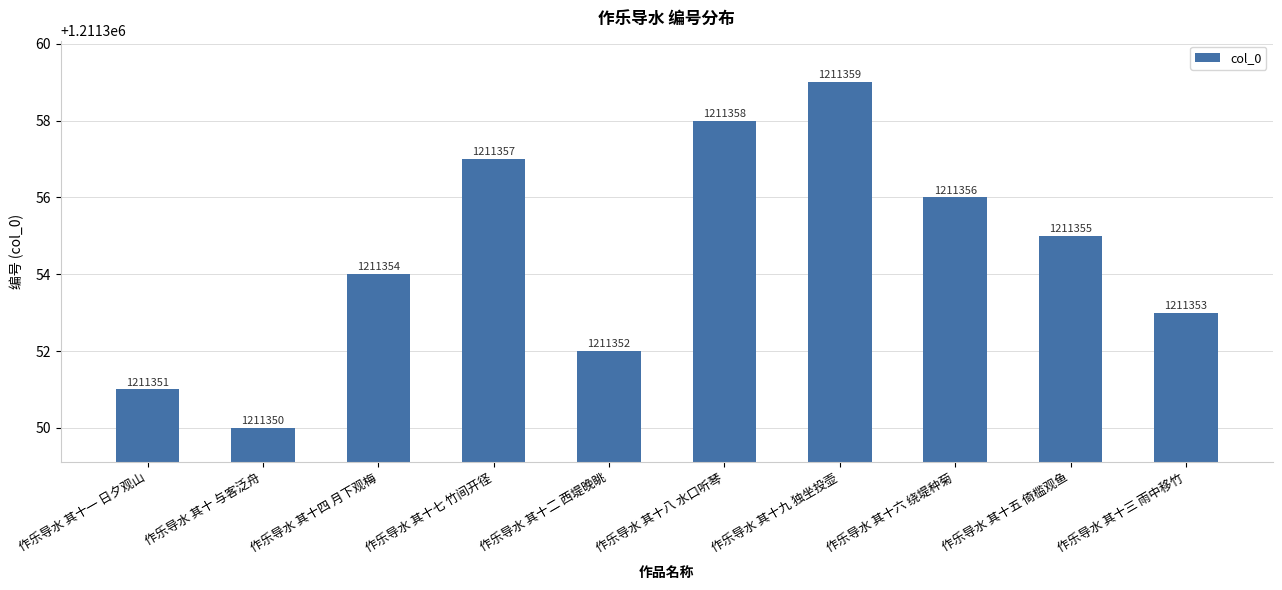

How many bars are there in total?

10